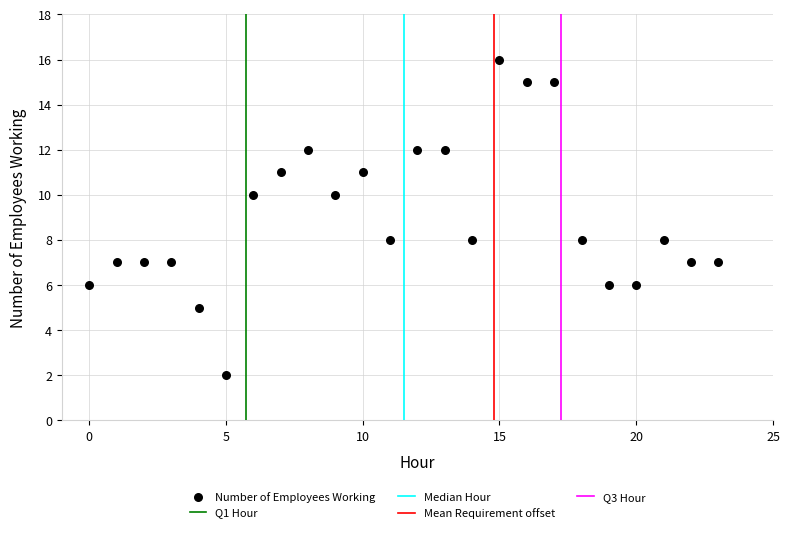

What is the range of Y values (max minus min)?

14